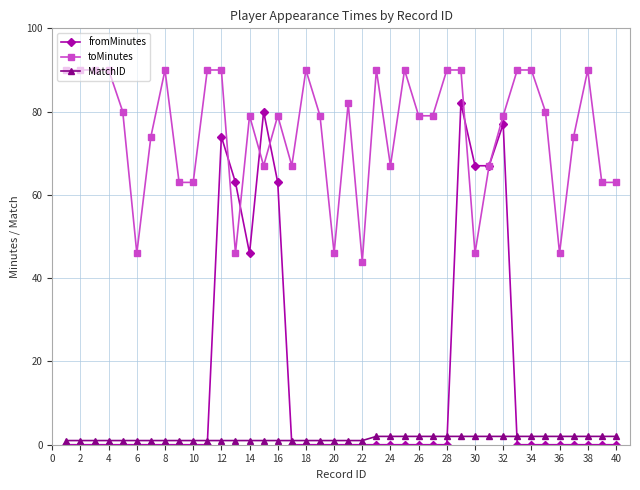

List the series in order of their overall mean, lowest first.

MatchID, fromMinutes, toMinutes